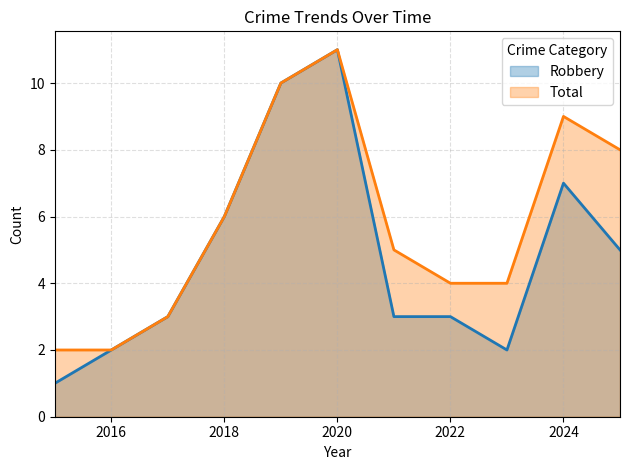

List the series in order of their peak value, highest first.

Robbery, Total